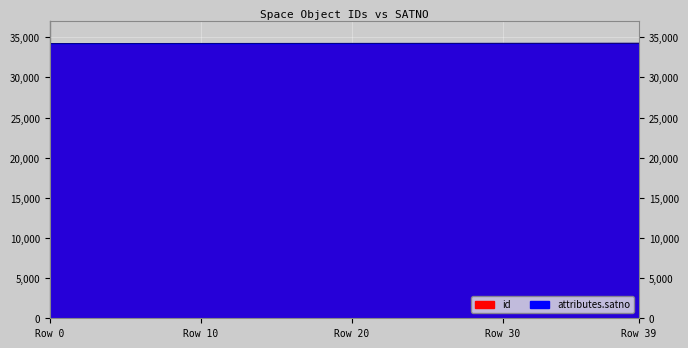

Reading left to right, extract all data points from this chart.

id: 34219	34220	34221	34222	34223	34224	34225	34226	34227	34228	34229	34230	34231	34232	34233	34234	34235	34236	34237	34238	34239	34240	34241	34242	34243	34244	34245	34246	34247	34248	34249	34250	34251	34252	34253	34254	34255	34256	34257	34258
attributes.satno: 34222	34223	34224	34225	34226	34227	34228	34229	34230	34231	34232	34233	34234	34235	34236	34237	34238	34239	34240	34241	34242	34243	34244	34245	34246	34247	34248	34249	34250	34251	34252	34253	34254	34255	34256	34257	34258	34259	34260	34261